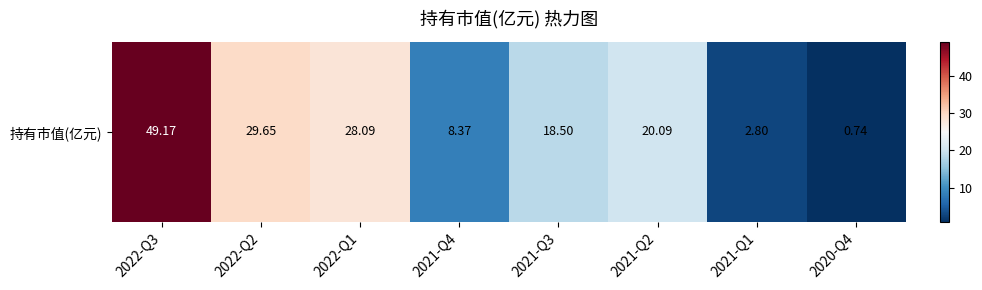

Between 2022-Q2 and 2021-Q4, which is larger?

2022-Q2